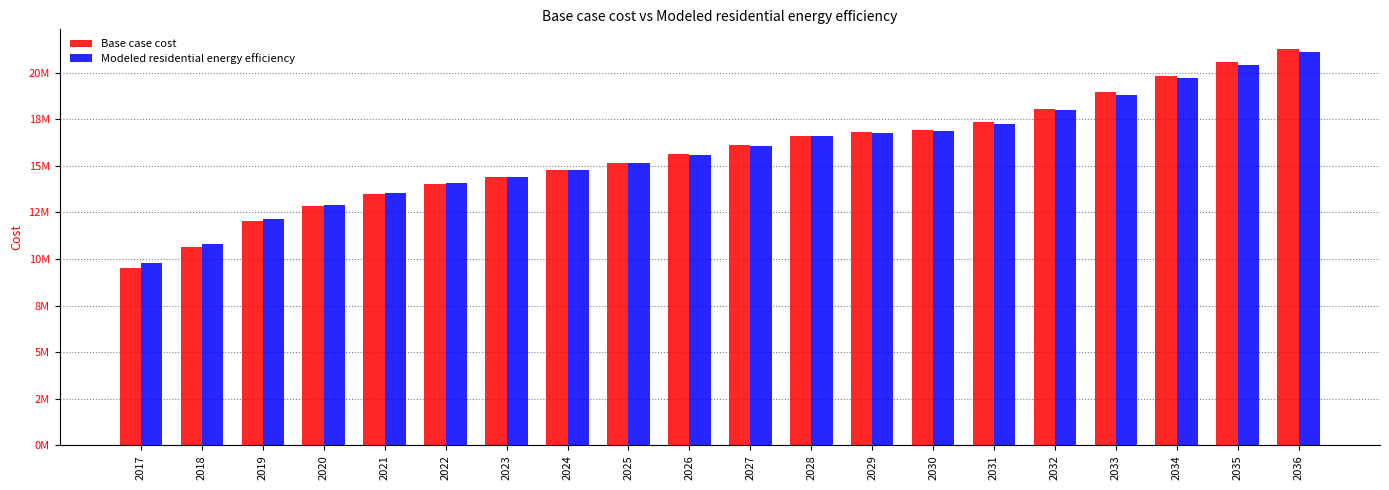

What are all the series names shown in the legend?

Base case cost, Modeled residential energy efficiency